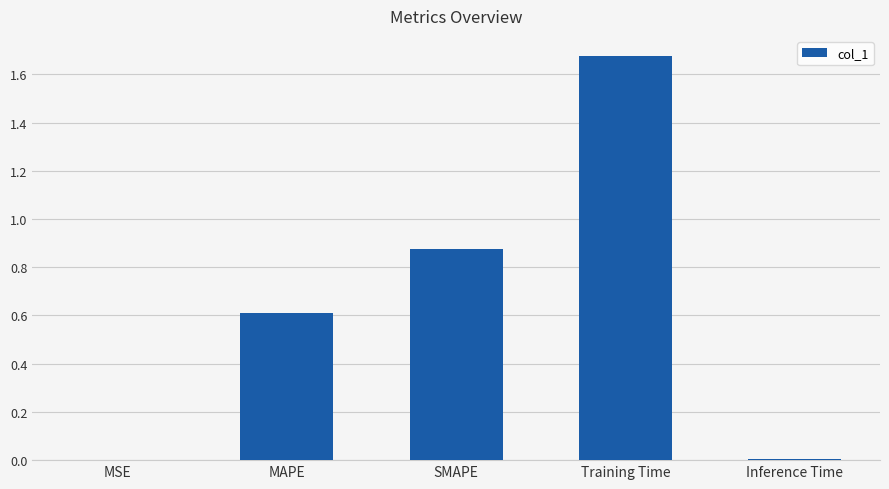

Which category has the highest value across all series?

Training Time